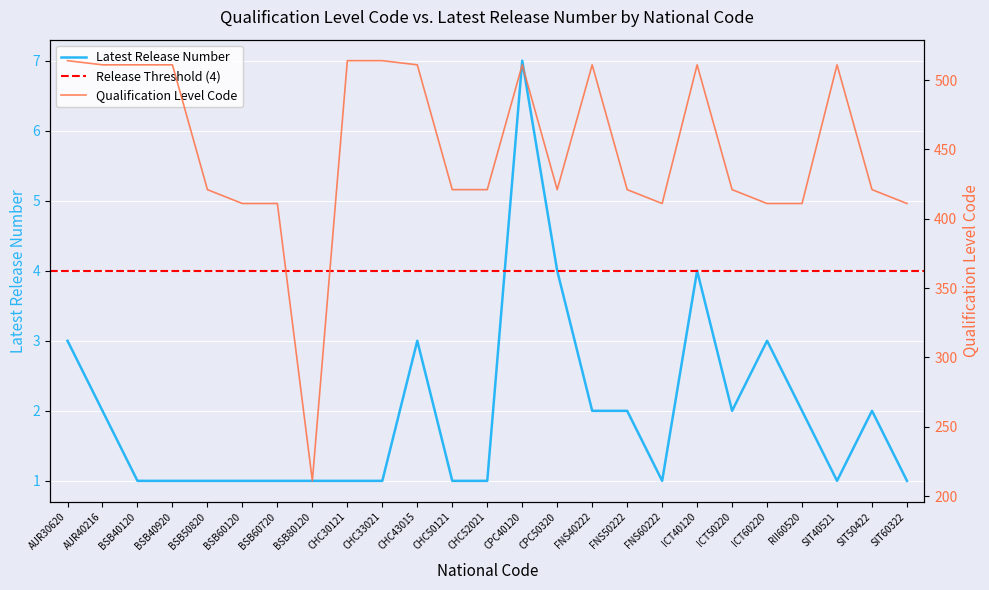

Rank the categories by Latest Release Number value from lowest to highest.

BSB40120, BSB40920, BSB50820, BSB60120, BSB60720, BSB80120, CHC30121, CHC33021, CHC50121, CHC52021, FNS60222, SIT40521, SIT60322, AUR40216, FNS40222, FNS50222, ICT50220, RII60520, SIT50422, AUR30620, CHC43015, ICT60220, CPC50320, ICT40120, CPC40120